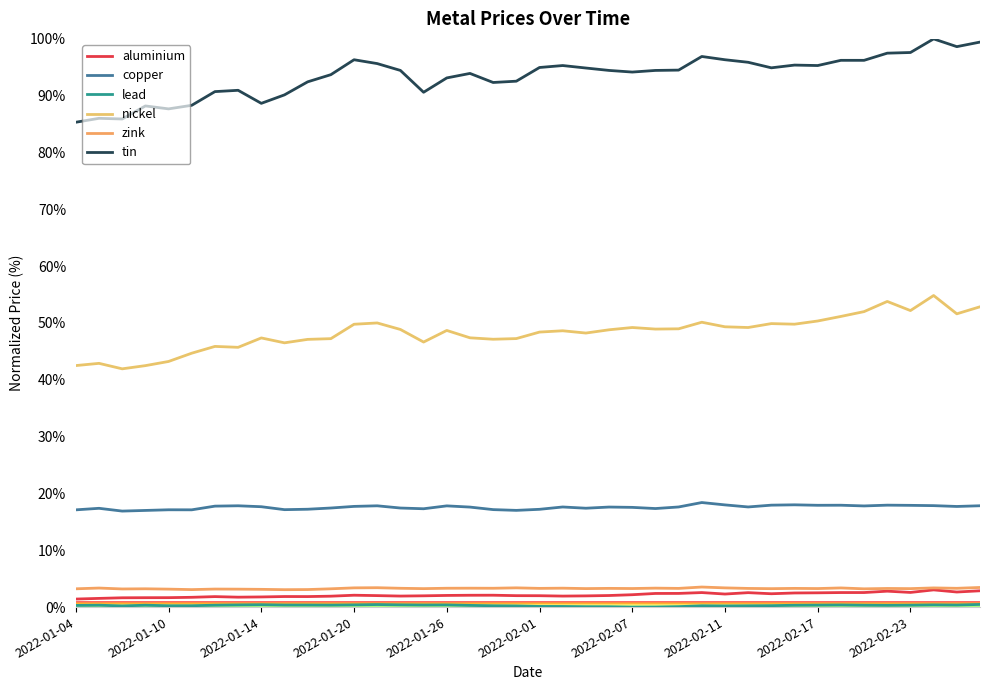

How many lines are shown in the chart?

6